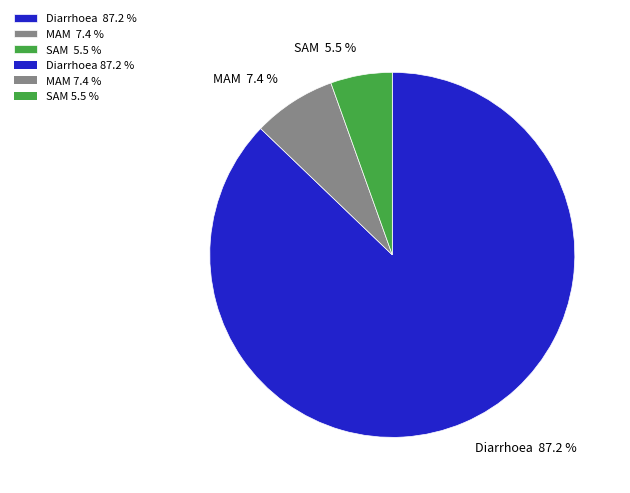

To the nearest percent, what is the difference between the largest and smallest slice percentages?

82%